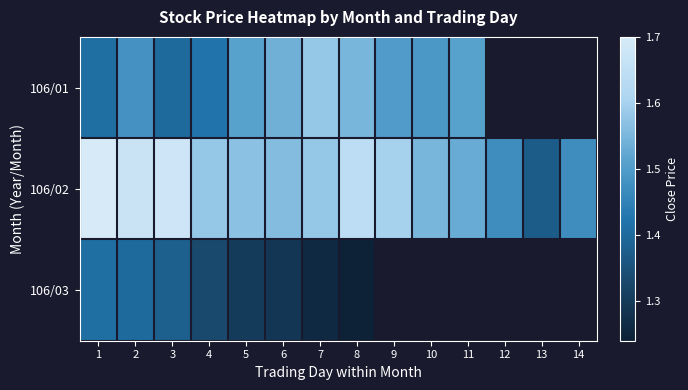

Which series has the widest spread of values?

106/02